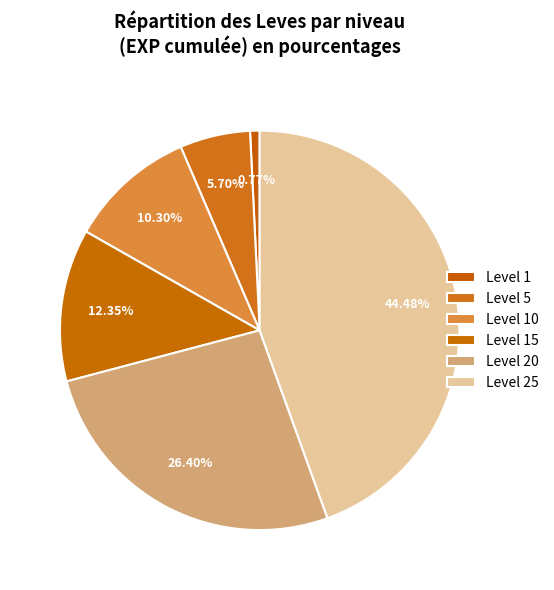

Which category has the biggest portion of the pie?

Level 25